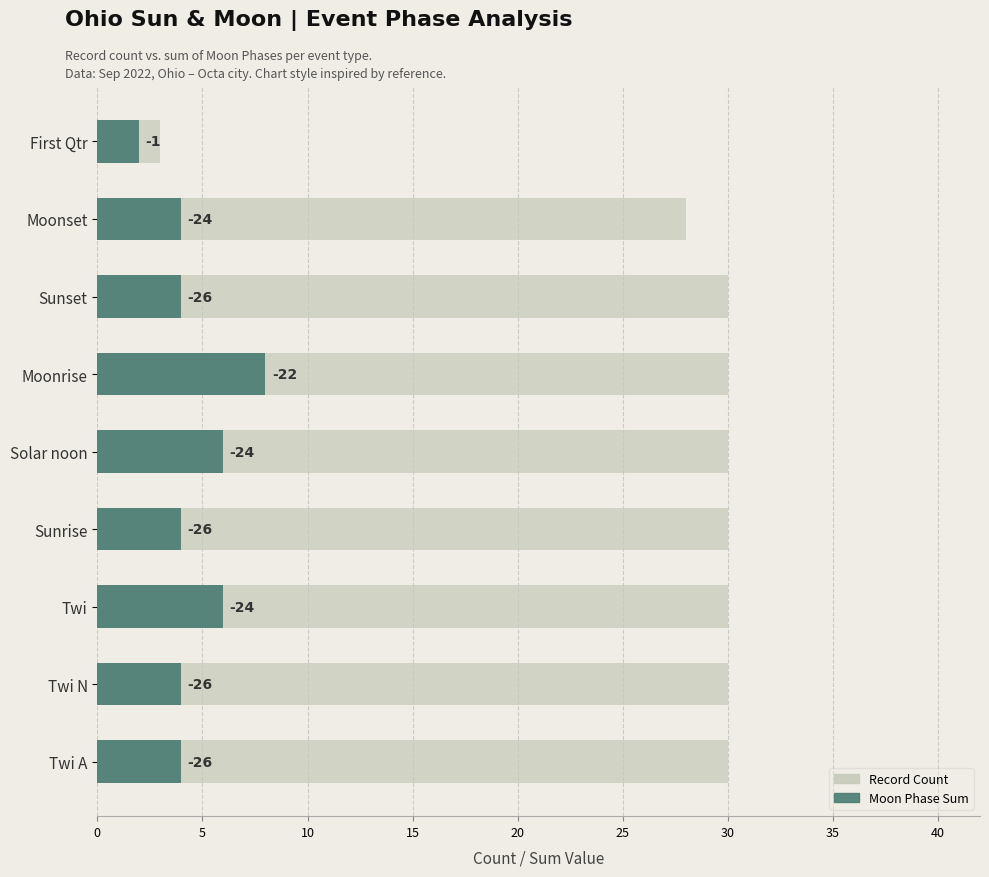

What are all the series names shown in the legend?

Record Count, Moon Phase Sum